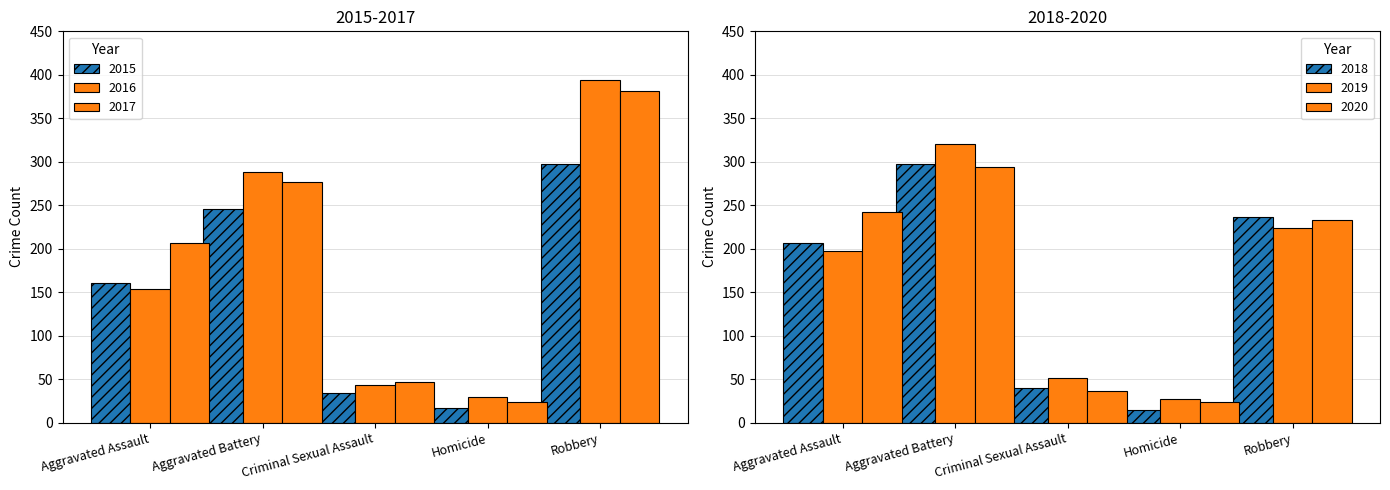

The 2020 series shows 242 at Aggravated Assault. True or false?

True